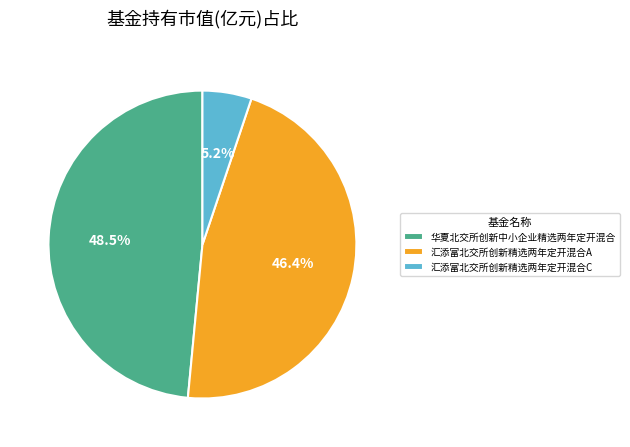

To the nearest percent, what percentage of the pie is 汇添富北交所创新精选两年定开混合C?

5%